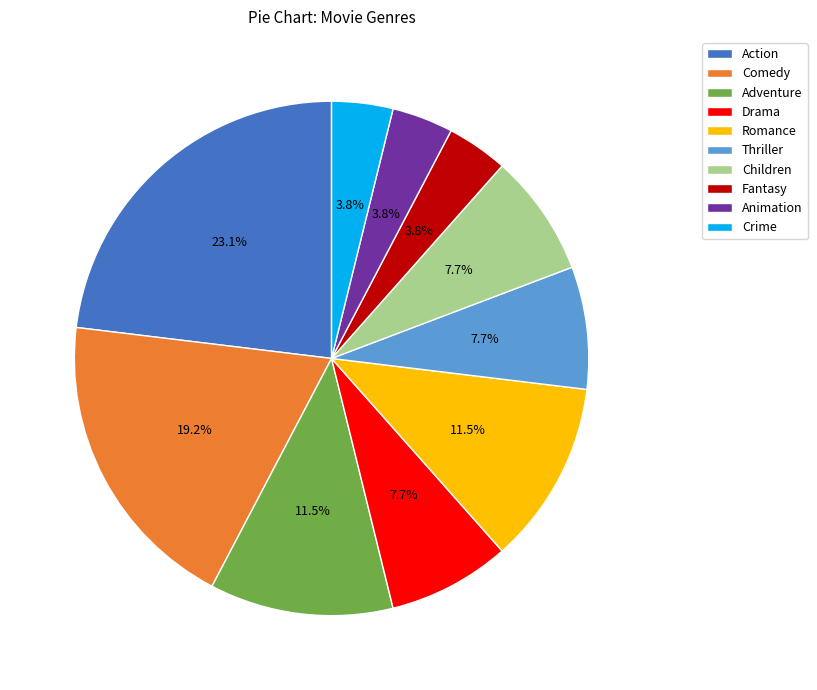

To the nearest percent, what portion does Children represent?

8%